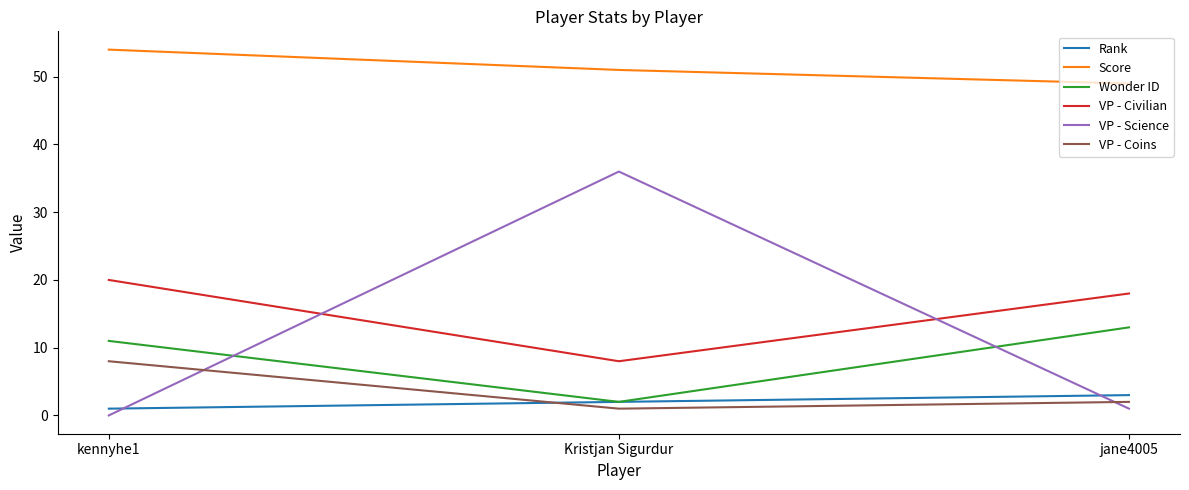

At kennyhe1, list the series in order from largest to smallest.

Score, VP - Civilian, Wonder ID, VP - Coins, Rank, VP - Science